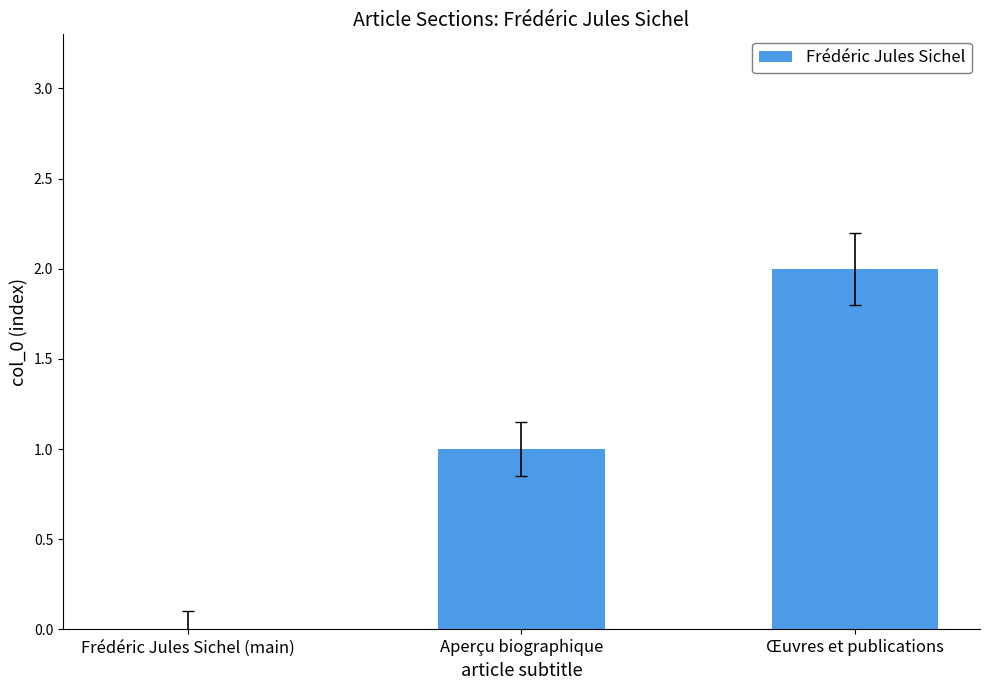

At which category does the chart reach its peak across all series?

Œuvres et publications